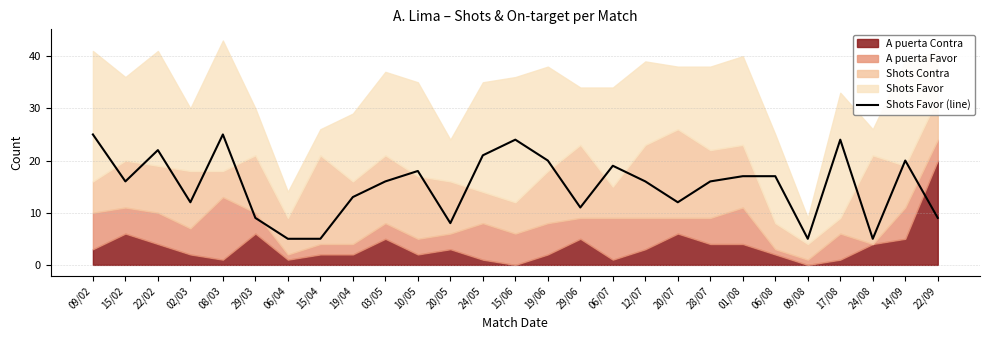

What is the difference between the values at 10/05 and 22/09?

9